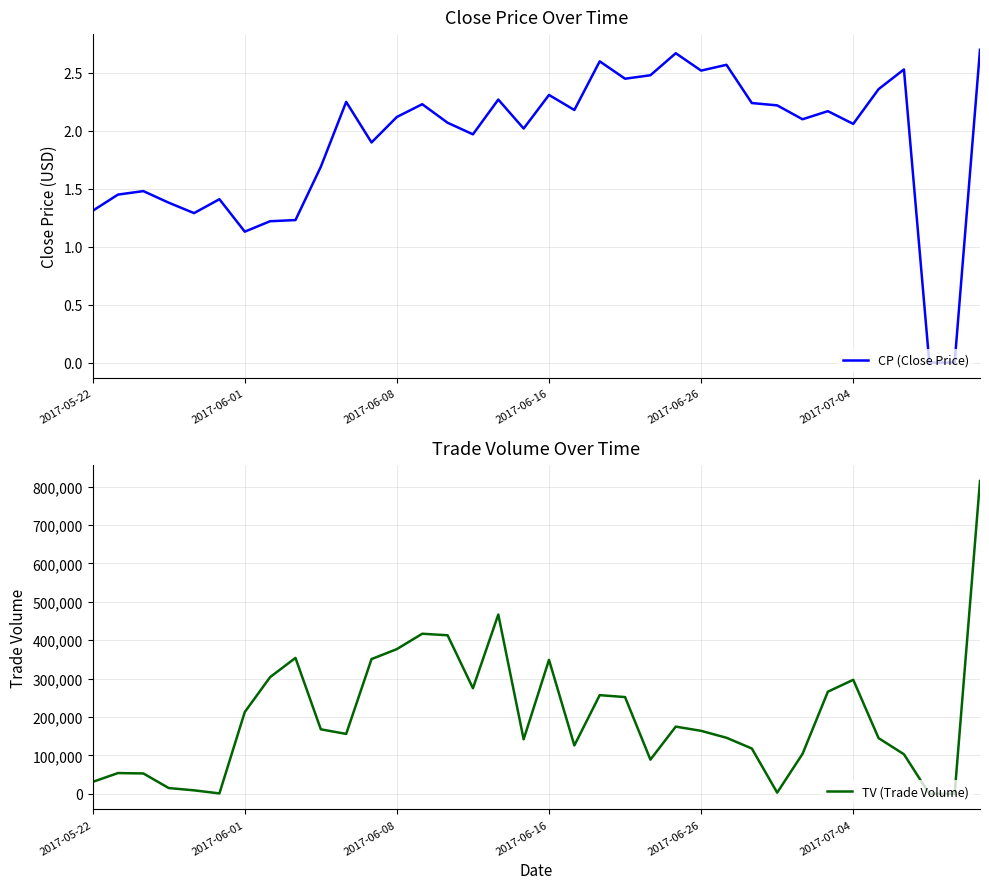

List the series in order of their peak value, highest first.

TV (Trade Volume), CP (Close Price)